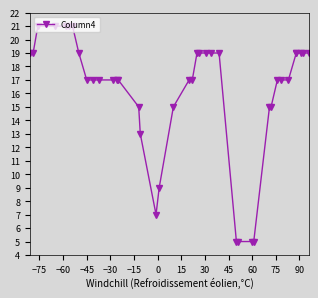

The chart shows a value of 25 at 35. True or false?

False